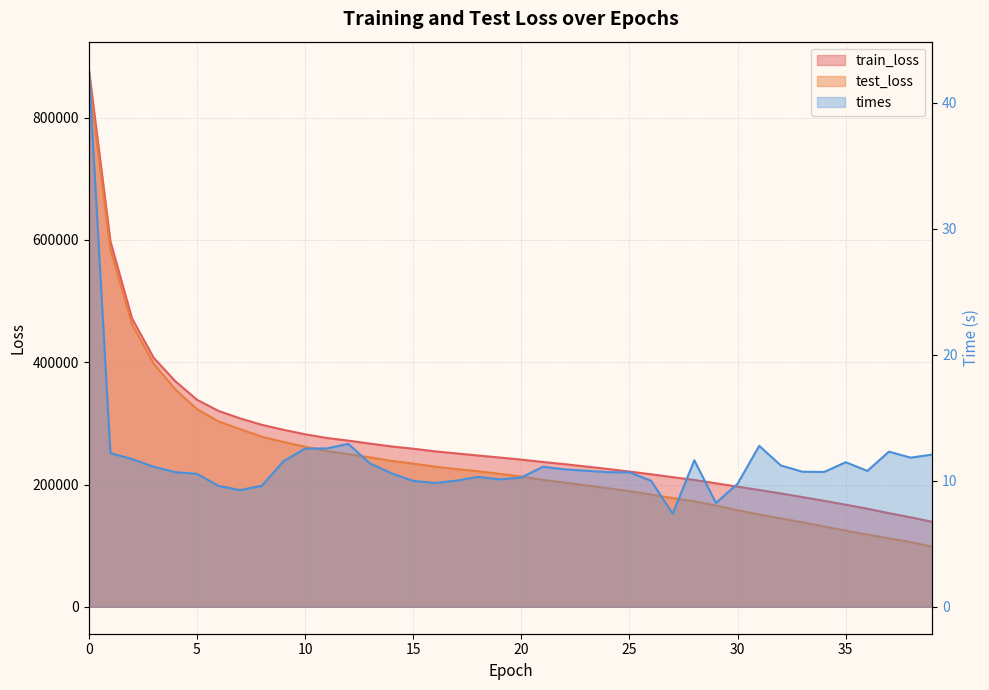

Which series has the largest total across all categories?

train_loss